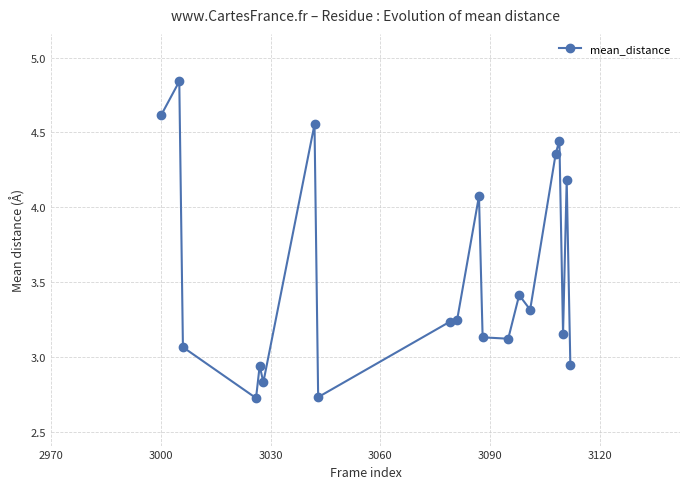

What is the difference between the maximum and minimum values?

2.1